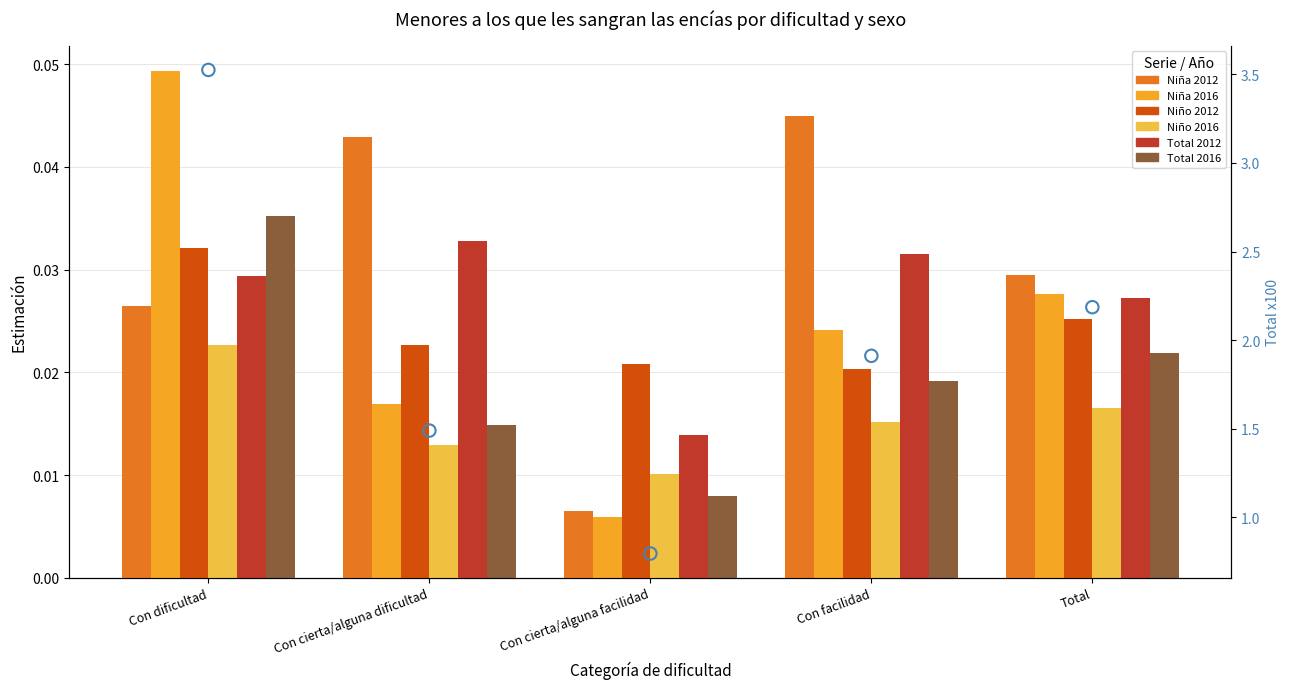

What are all the series names shown in the legend?

Niña 2012, Niña 2016, Niño 2012, Niño 2016, Total 2012, Total 2016